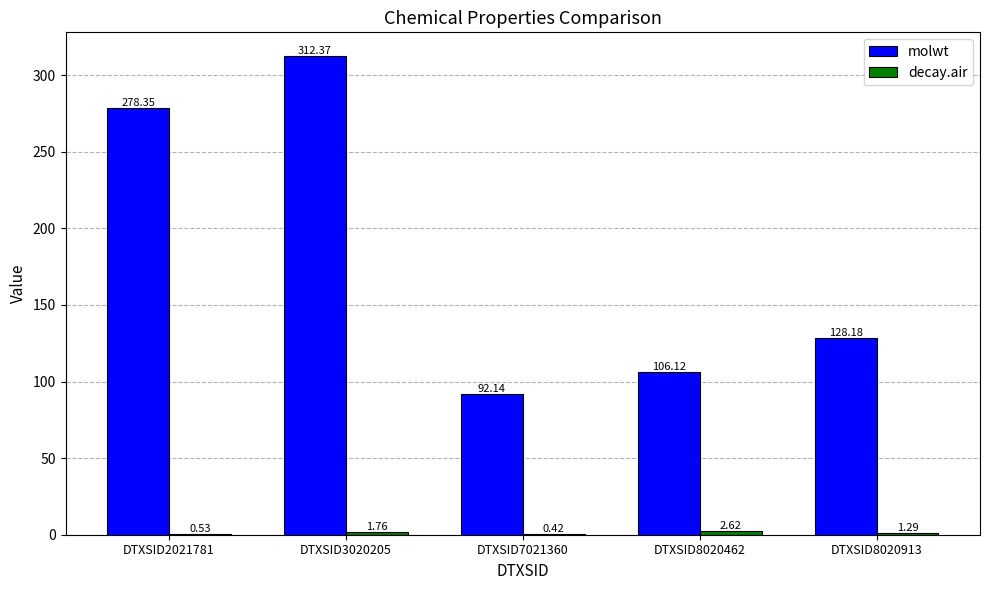

What is the spread (max minus min) of values at DTXSID3020205?

310.6